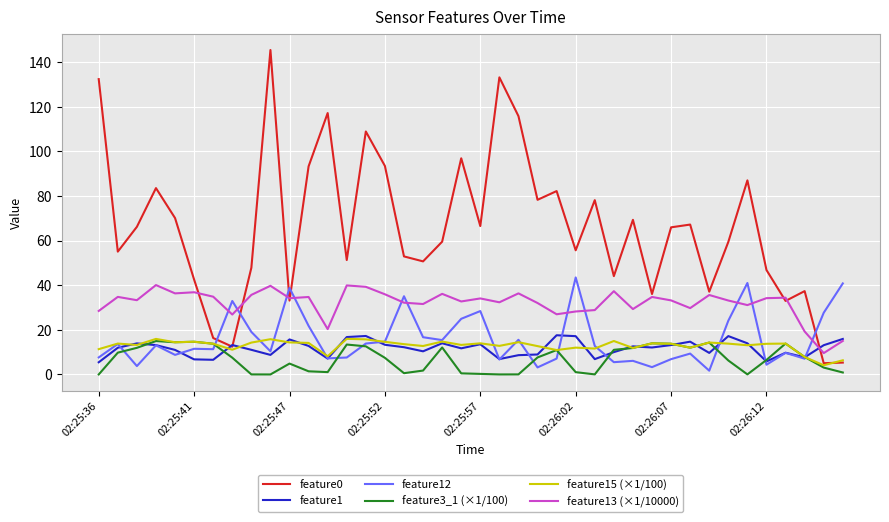

What is the greatest value displayed?

145.4